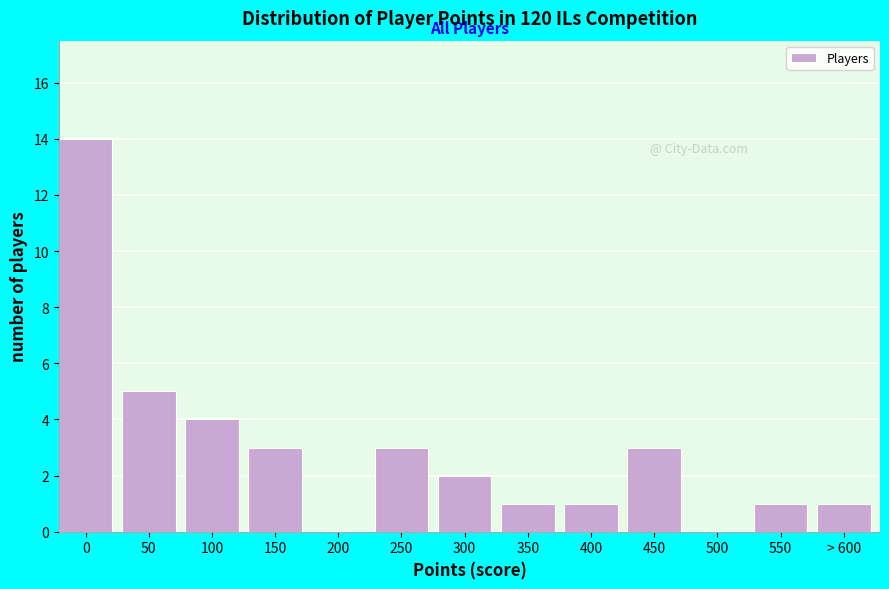

Reading right to left, what are all the values shown in this chart?

> 600=1	550=1	500=0	450=3	400=1	350=1	300=2	250=3	200=0	150=3	100=4	50=5	0=14